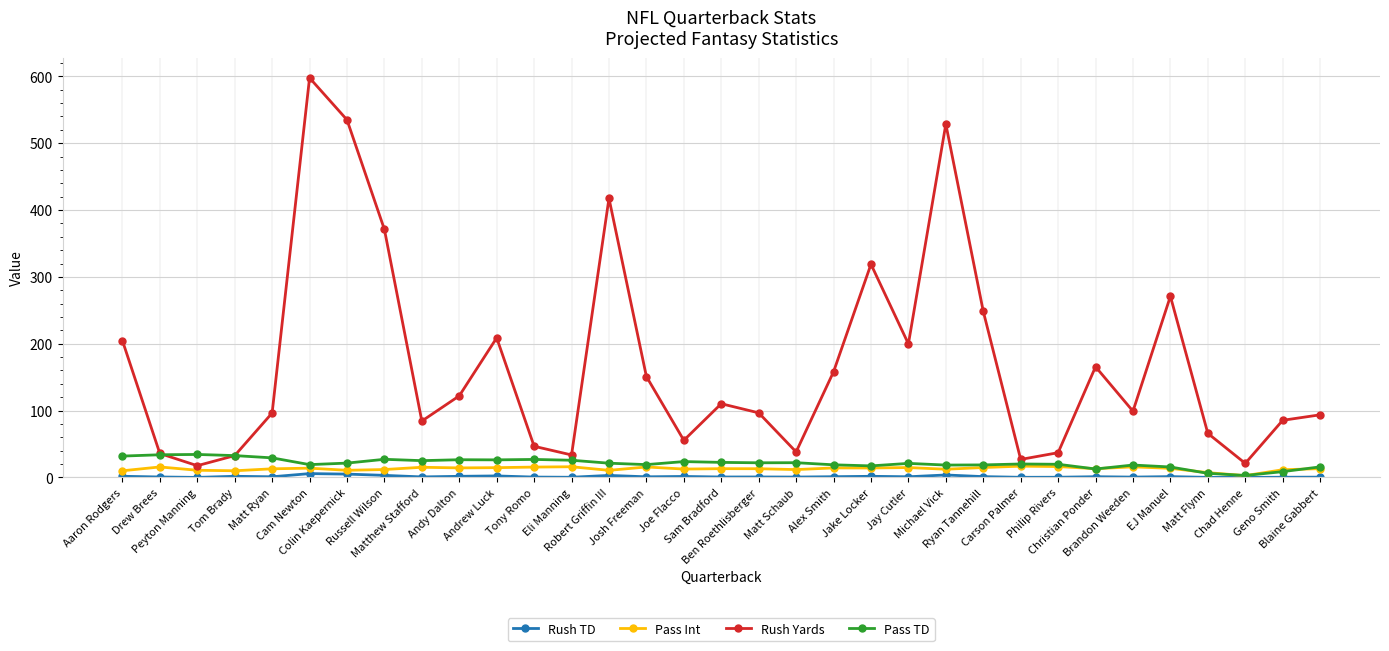

True or false: Pass Int has more than 1 points higher than both neighbors.

True